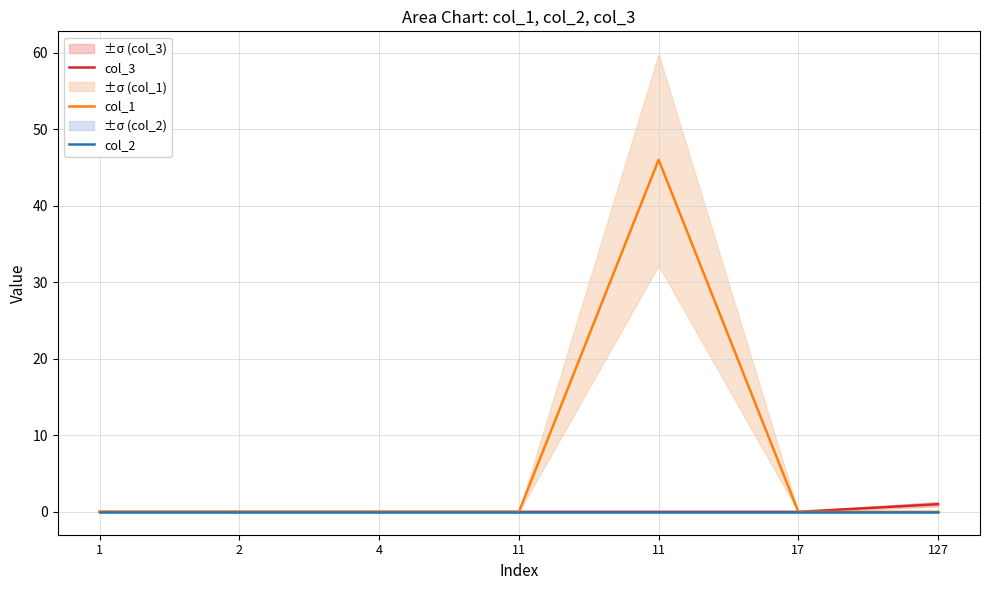

Reading left to right, transcribe all the data shown in this chart.

col_3: 1=0	2=0	4=0	11=0	11=0	17=0	127=1
col_1: 1=0	2=0	4=0	11=0	11=46	17=0	127=0
col_2: 1=0	2=0	4=0	11=0	11=0	17=0	127=0